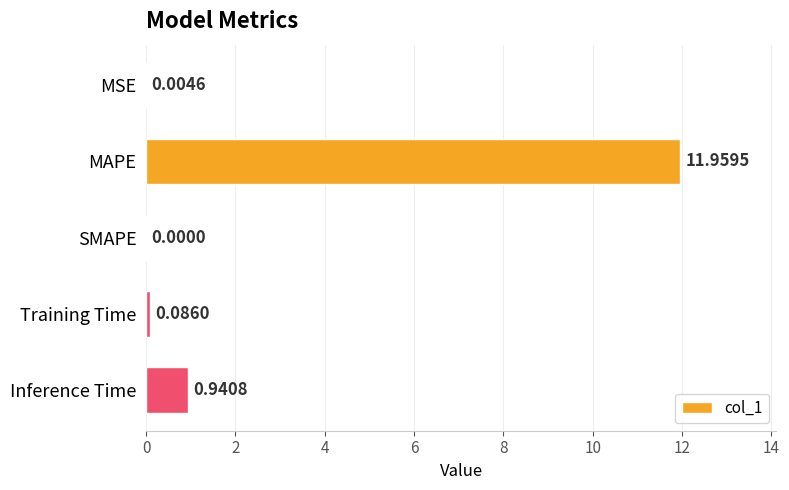

Where is the data nearest to the value 5?

Inference Time